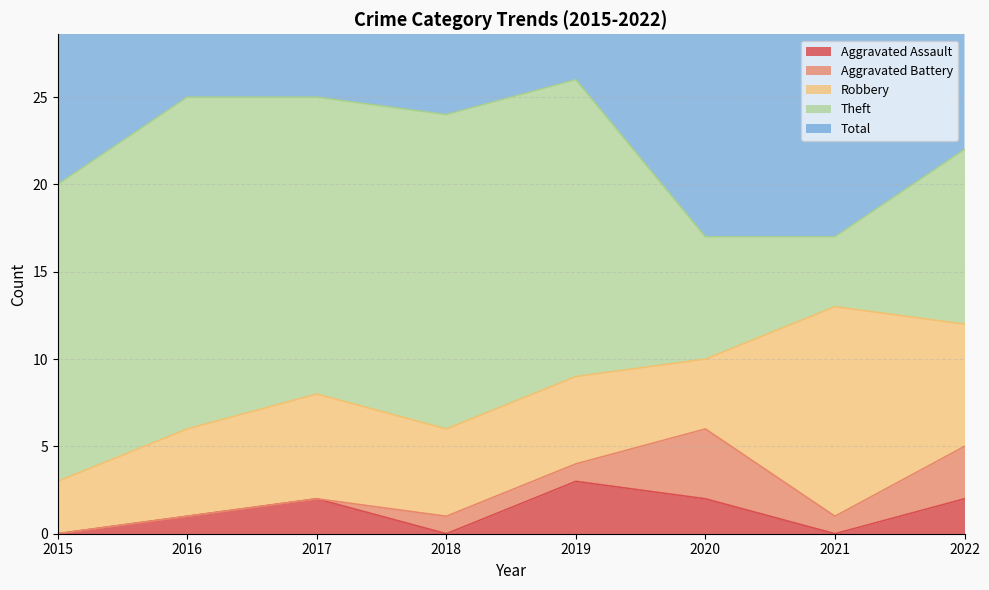

At which label is Total closest to 21?

2015